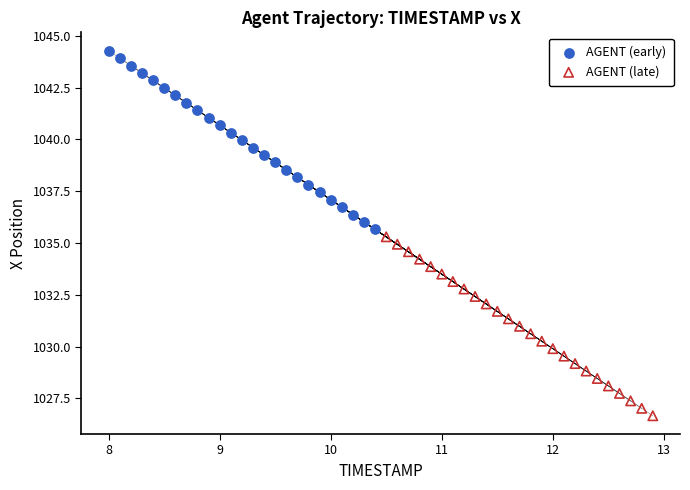

Which series has the largest Y range (max minus min)?

AGENT (late)